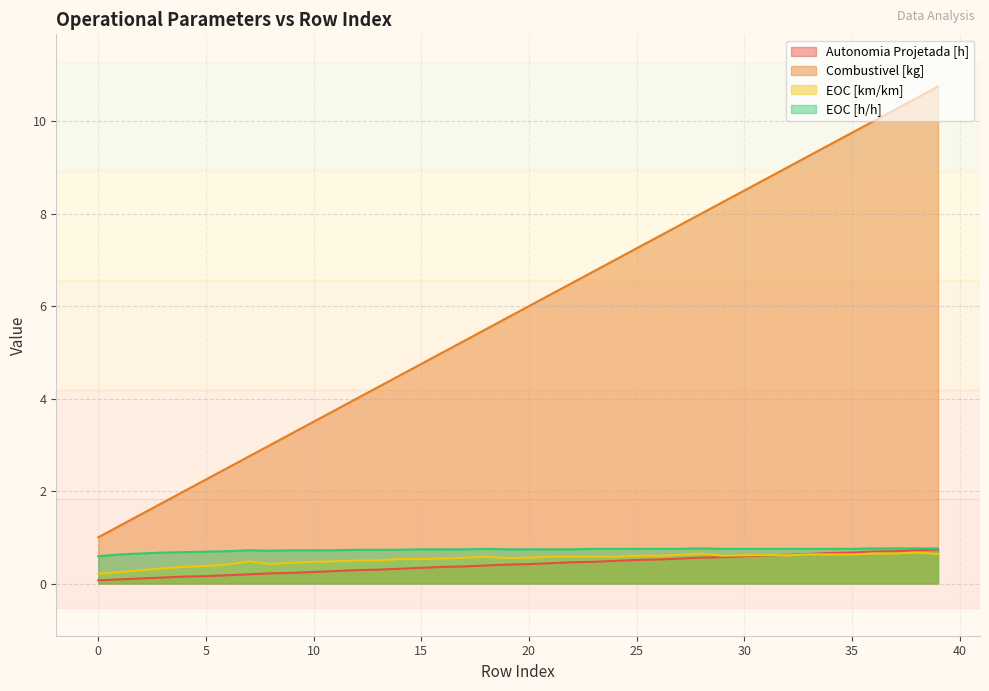

How many distinct data groups are displayed?

4